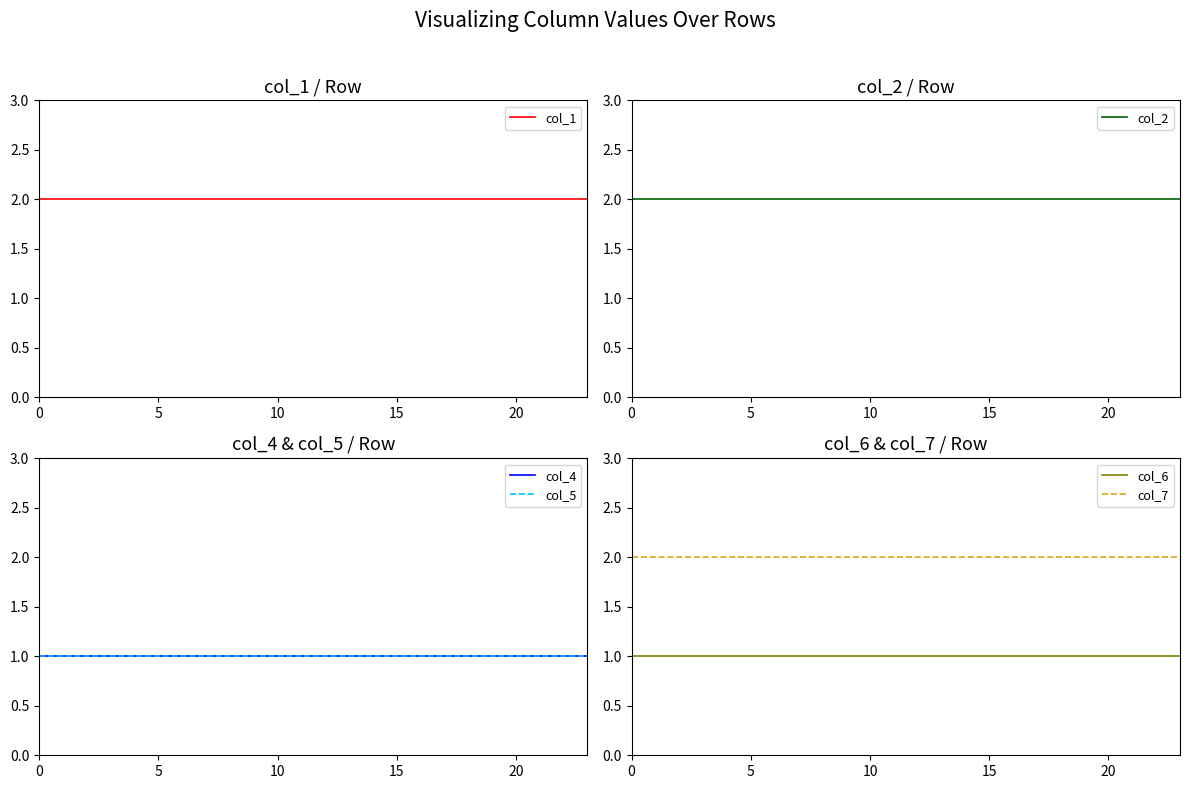

What is the sum of all col_4 values?

24